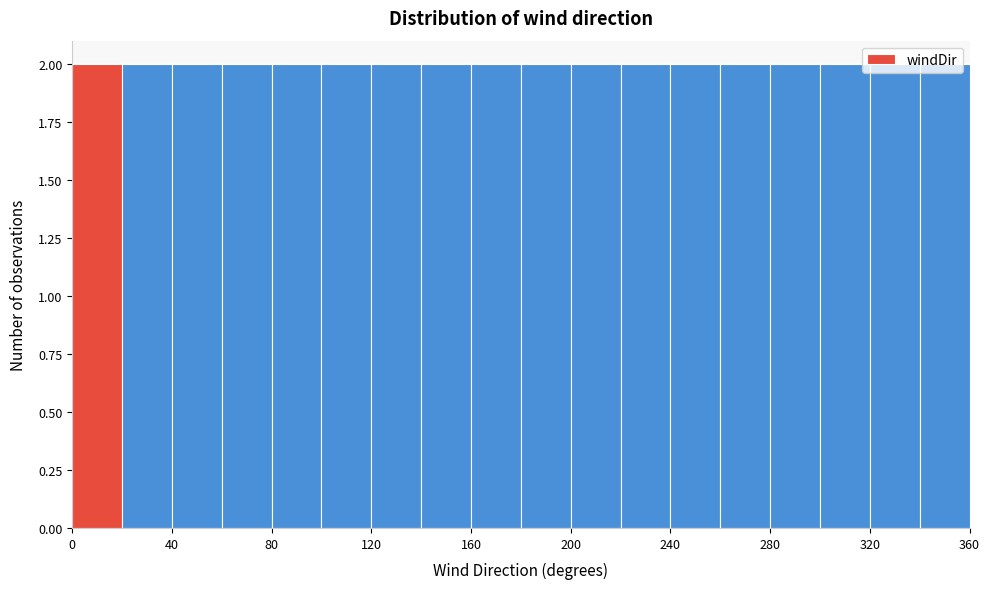

Reading left to right, list every bar in this chart as the range it spans on the x-axis followed by its height. The values are not printed on the chart, so give them approximately, as read against the axis.

0 to 20: 2
20 to 40: 2
40 to 60: 2
60 to 80: 2
80 to 100: 2
100 to 120: 2
120 to 140: 2
140 to 160: 2
160 to 180: 2
180 to 200: 2
200 to 220: 2
220 to 240: 2
240 to 260: 2
260 to 280: 2
280 to 300: 2
300 to 320: 2
320 to 340: 2
340 to 360: 2